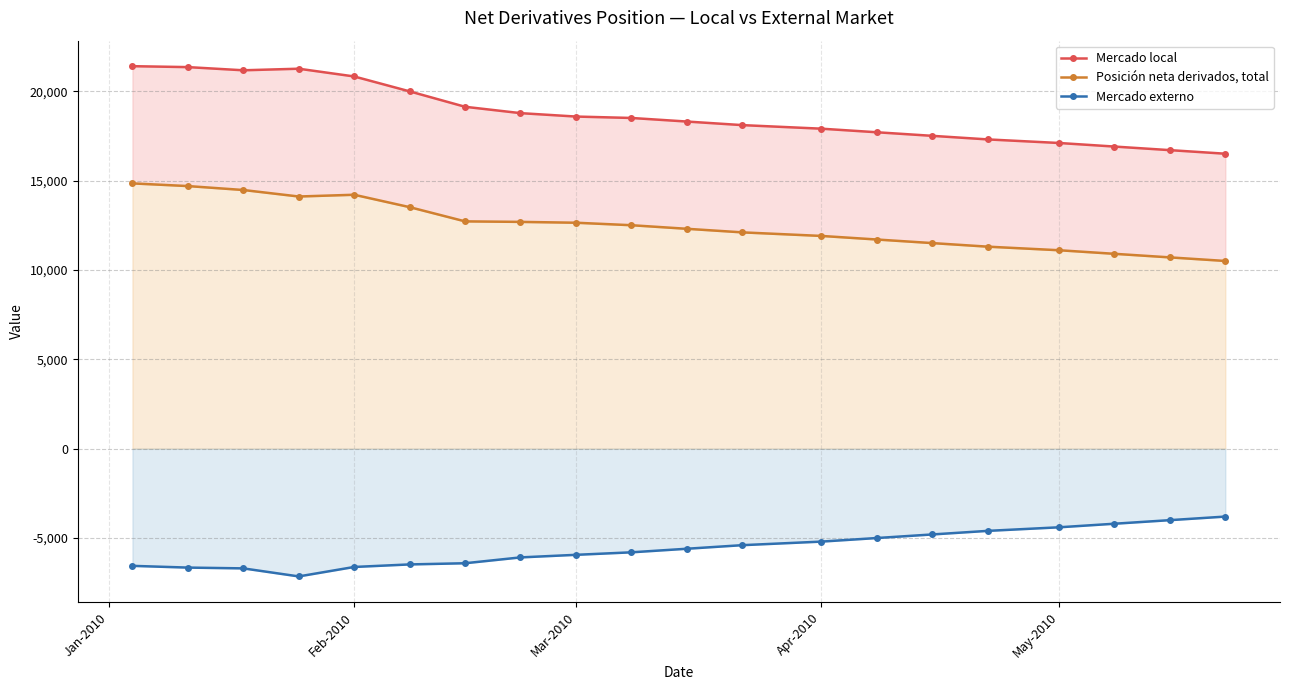

What is the value of the Posición neta derivados, total point at the 1st from the left?

14840